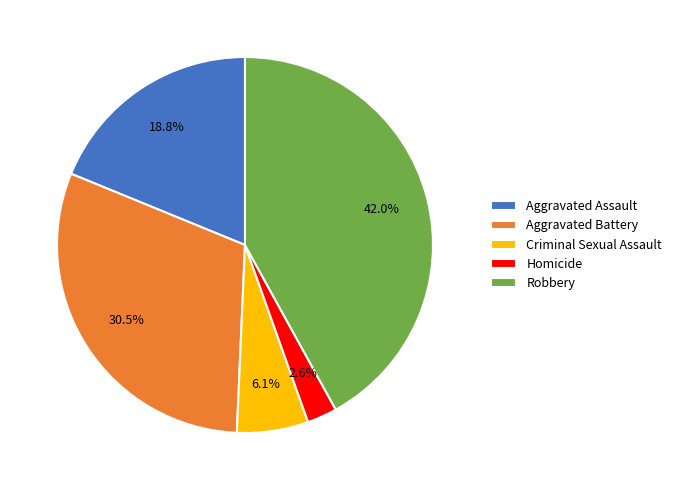

True or false: Aggravated Battery accounts for 39% of the total.

False